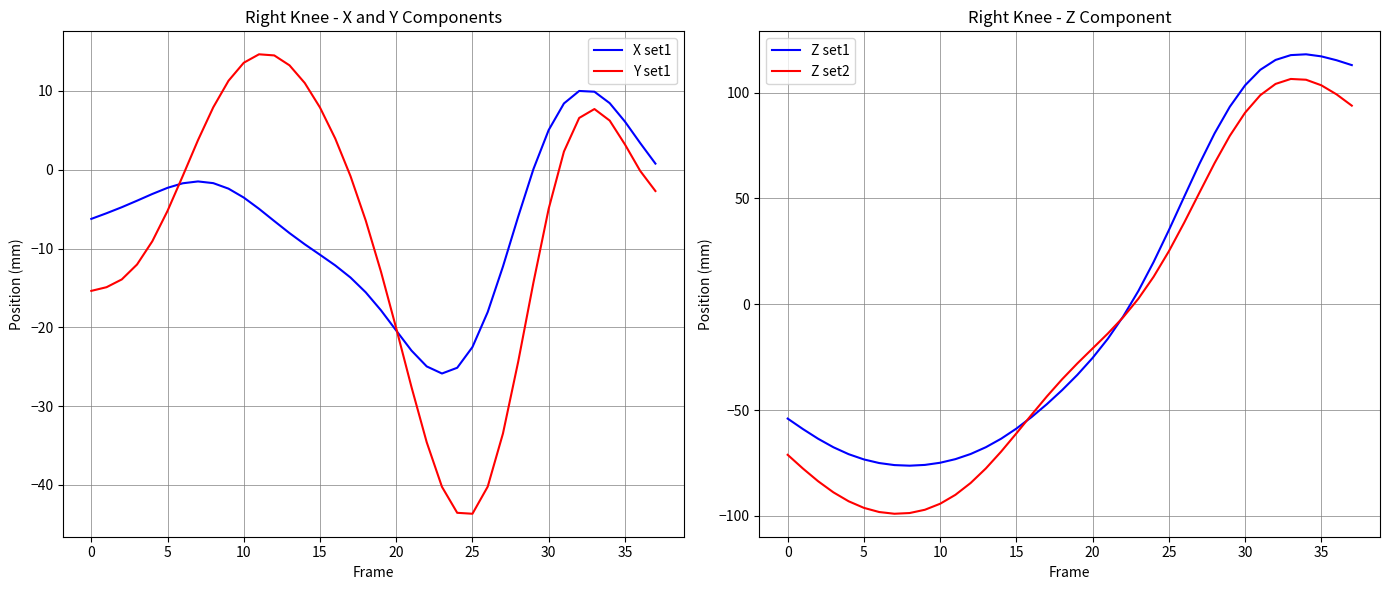

How many lines are shown in the chart?

4